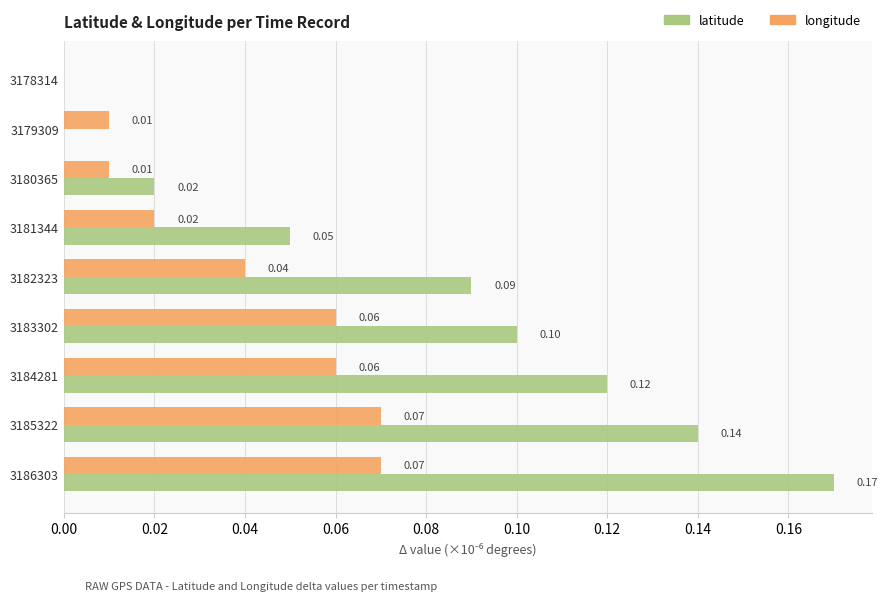

At which category is the sum across all series the highest?

3186303